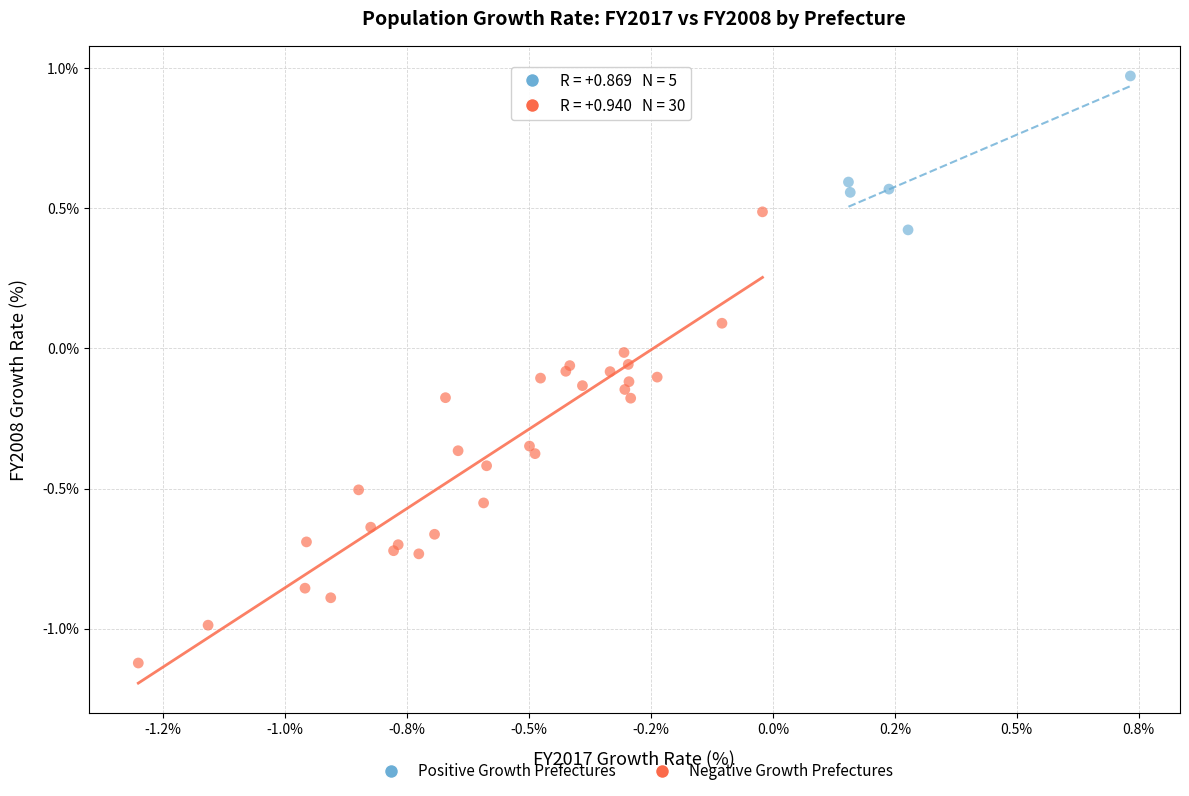

Which series has the largest Y range (max minus min)?

Negative Growth Prefectures